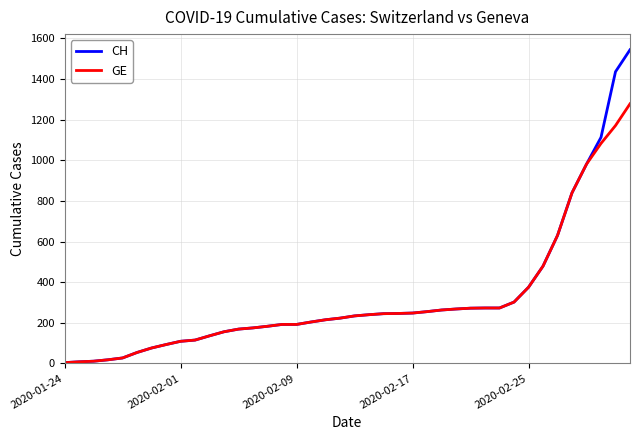

What is the maximum value for CH?

1544